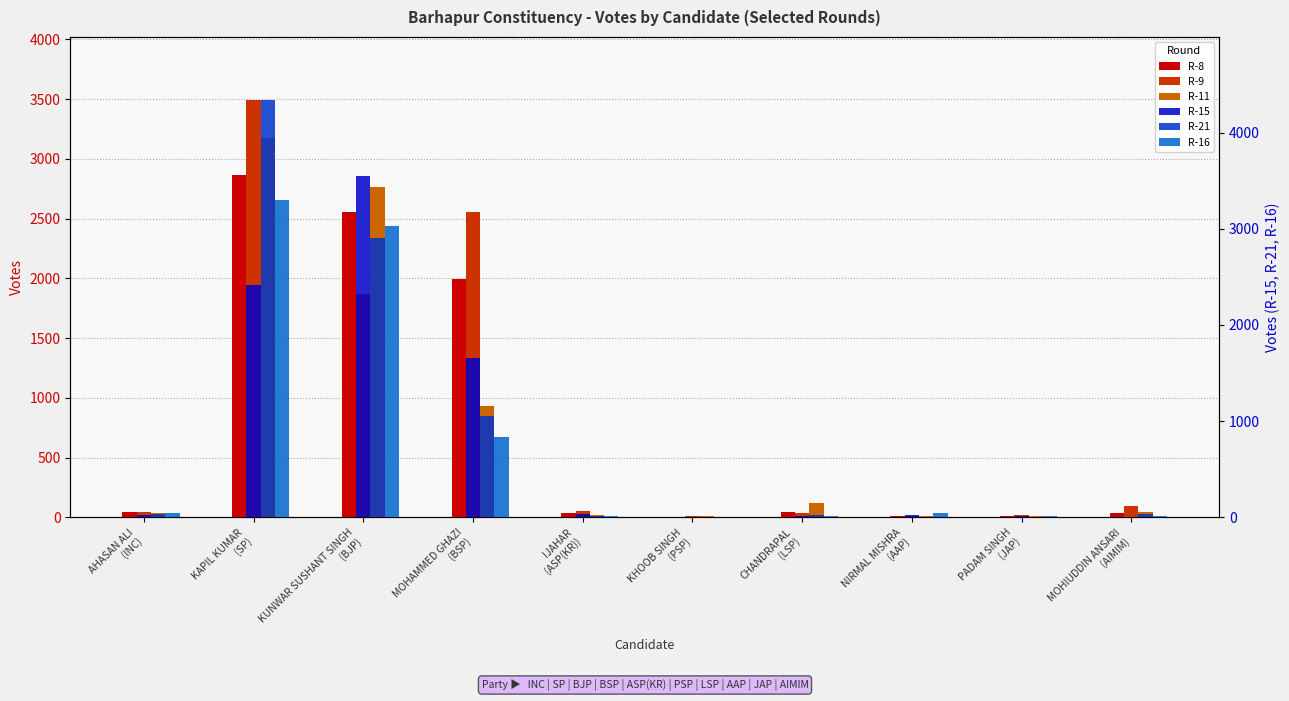

List the labels in order of R-9 value, smallest first.

NIRMAL MISHRA
(AAP), KHOOB SINGH
(PSP), PADAM SINGH
(JAP), CHANDRAPAL
(LSP), AHASAN ALI
(INC), IJAHAR
(ASP(KR)), MOHIUDDIN ANSARI
(AIMIM), KUNWAR SUSHANT SINGH
(BJP), MOHAMMED GHAZI
(BSP), KAPIL KUMAR
(SP)